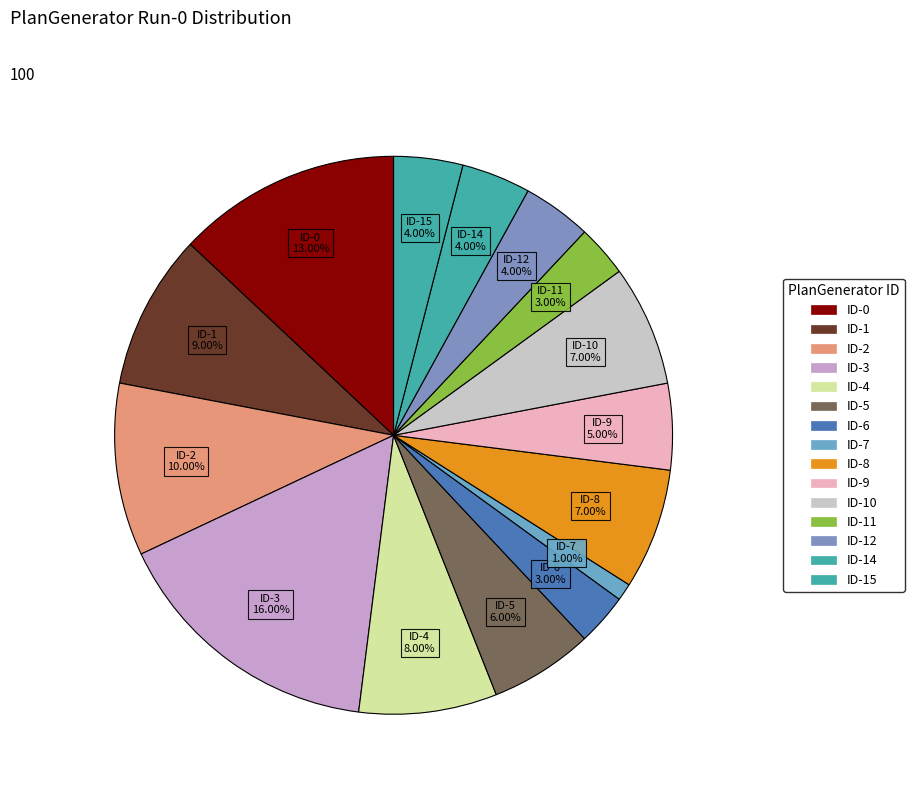

How many segments does this pie chart have?

15